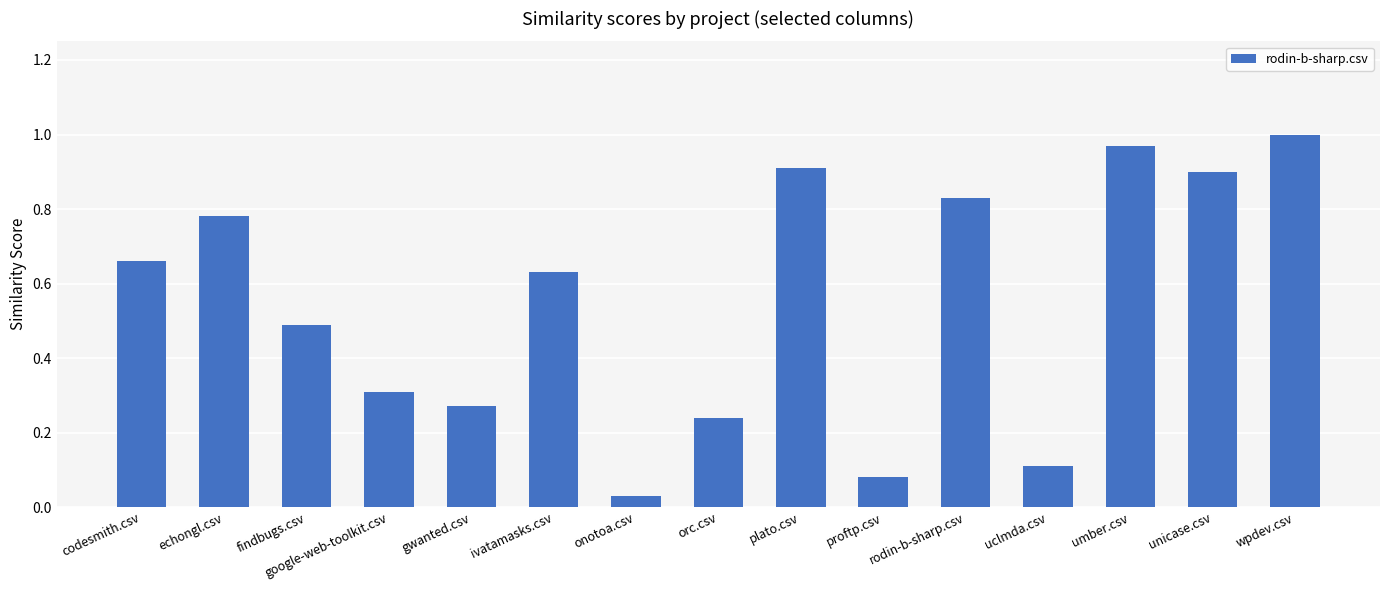

Between uclmda.csv and ivatamasks.csv, which is larger?

ivatamasks.csv